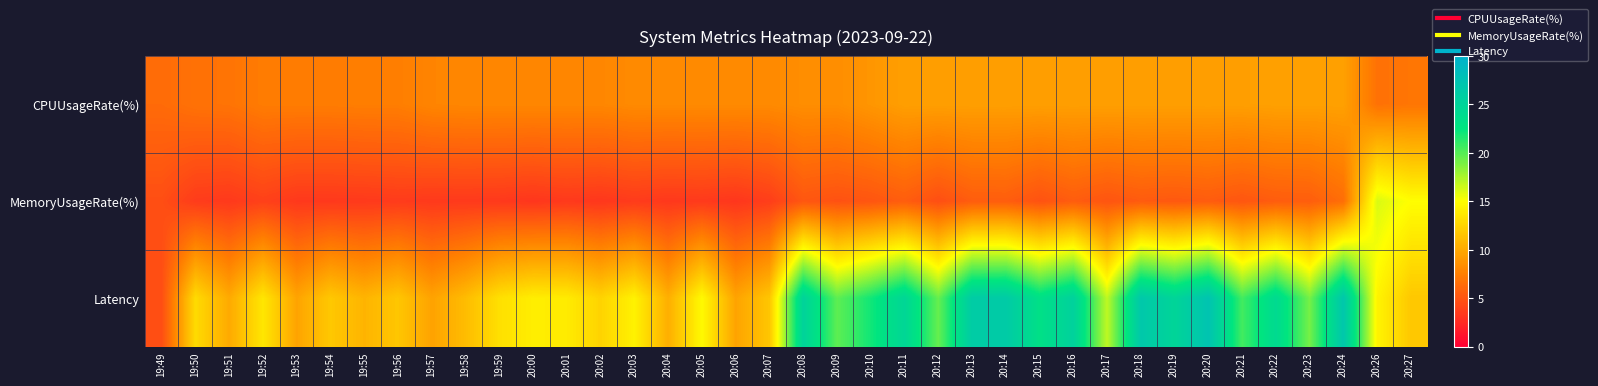

List the series in order of their peak value, lowest first.

CPUUsageRate(%), MemoryUsageRate(%), Latency